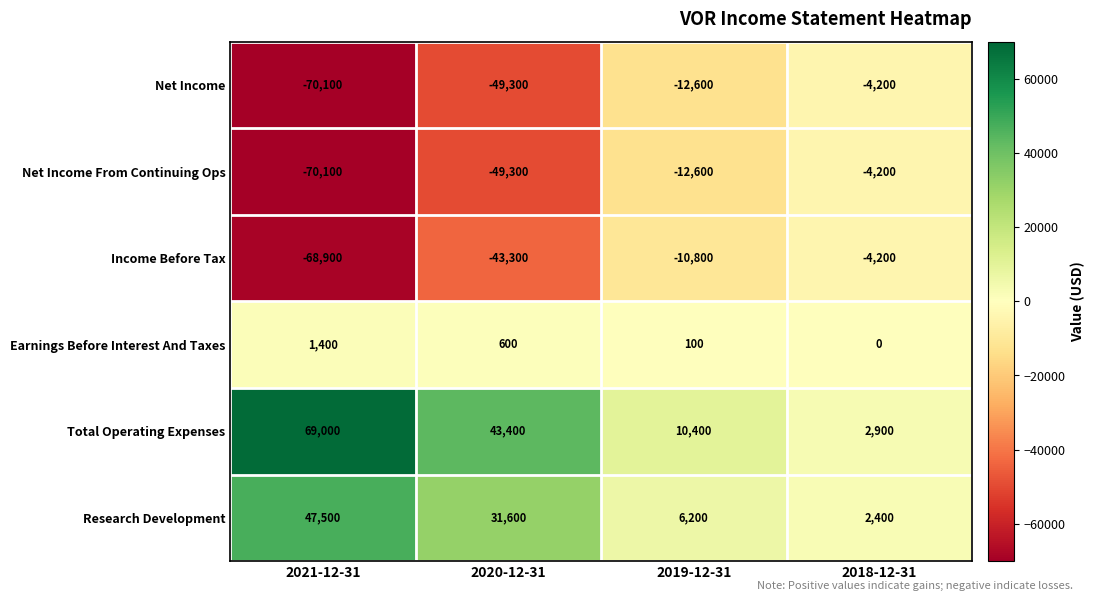

Which series has the largest range (max minus min)?

Total Operating Expenses